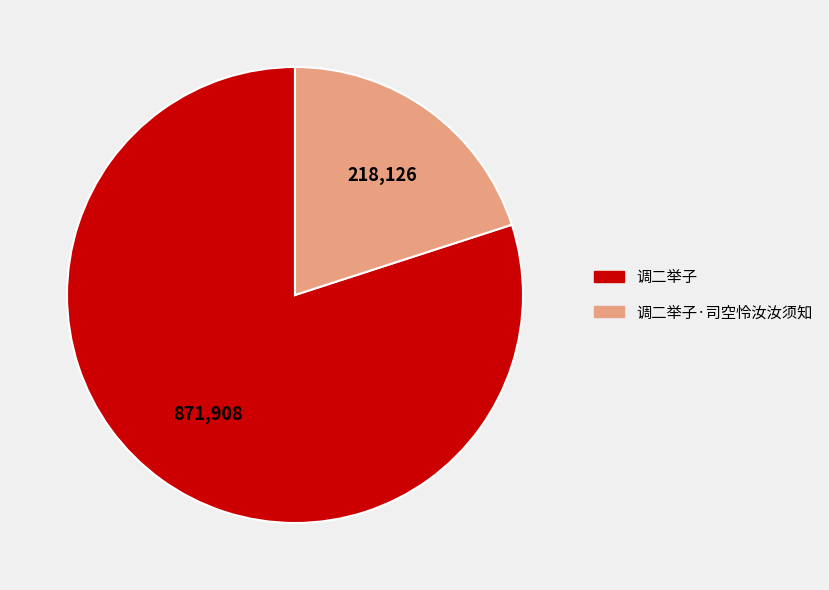

To the nearest percent, what is the average slice percentage?

50%